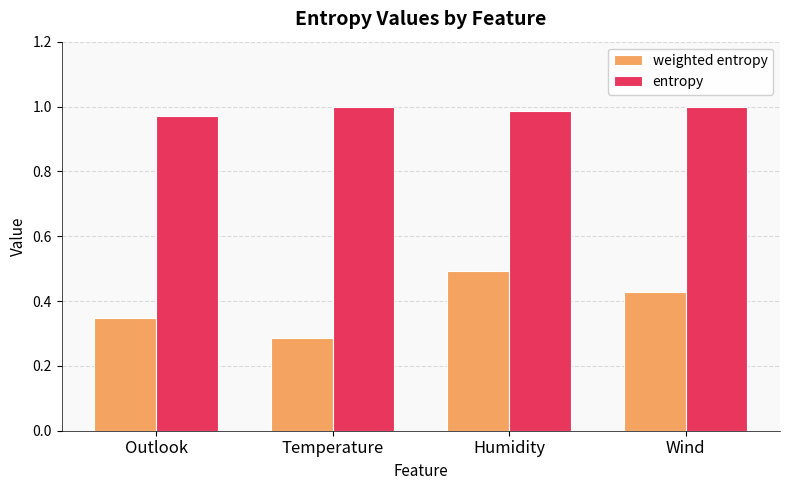

Which series has the widest spread of values?

weighted entropy